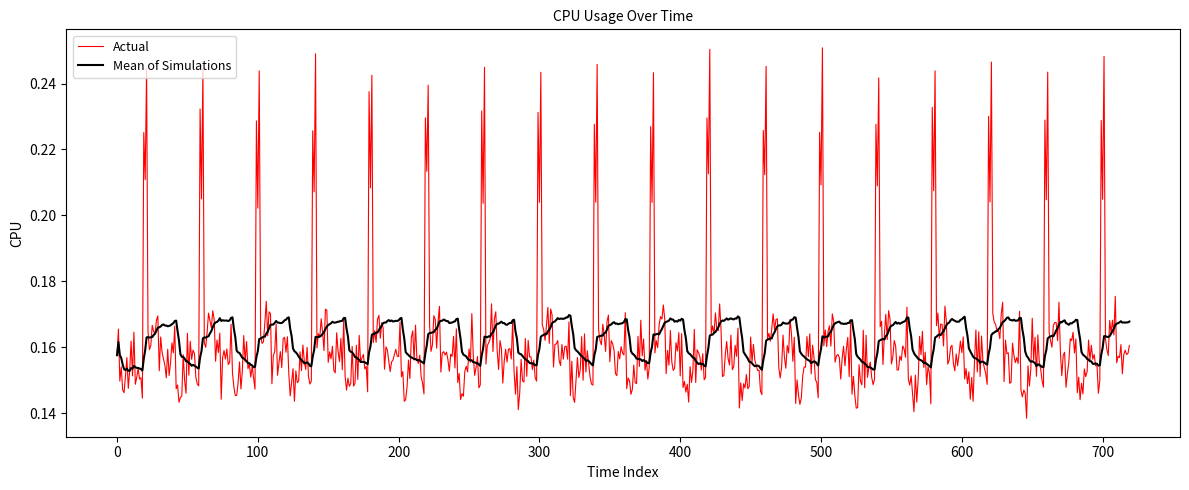

List the series in order of their peak value, lowest first.

Mean of Simulations, Actual